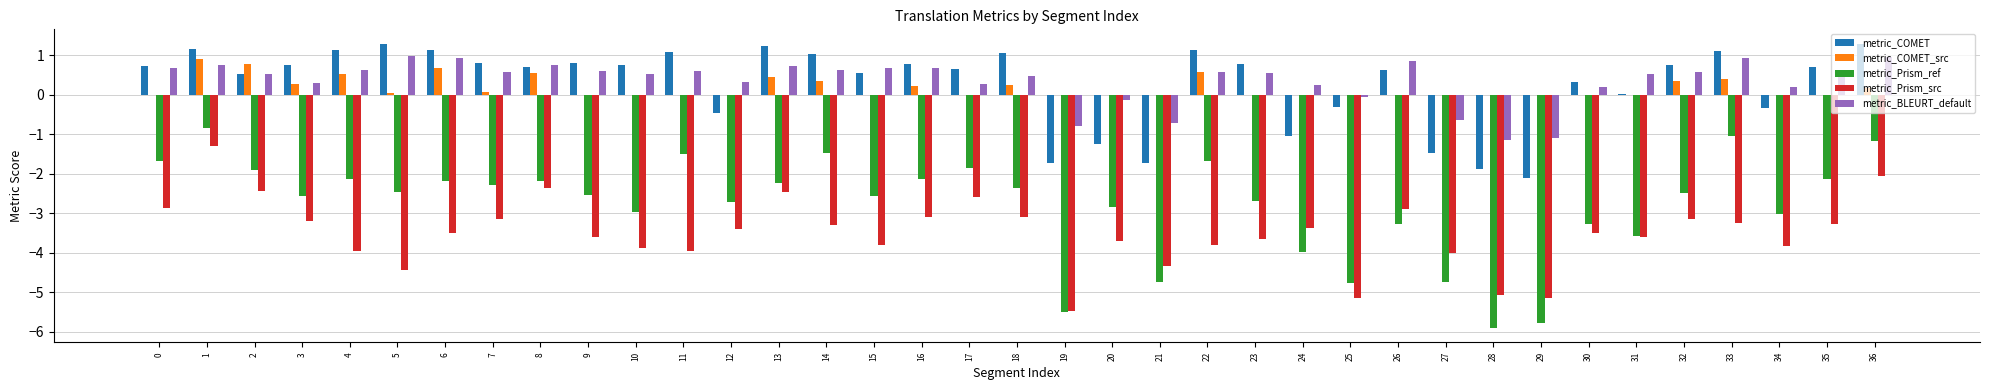

What is the sum of all metric_BLEURT_default values?

13.1